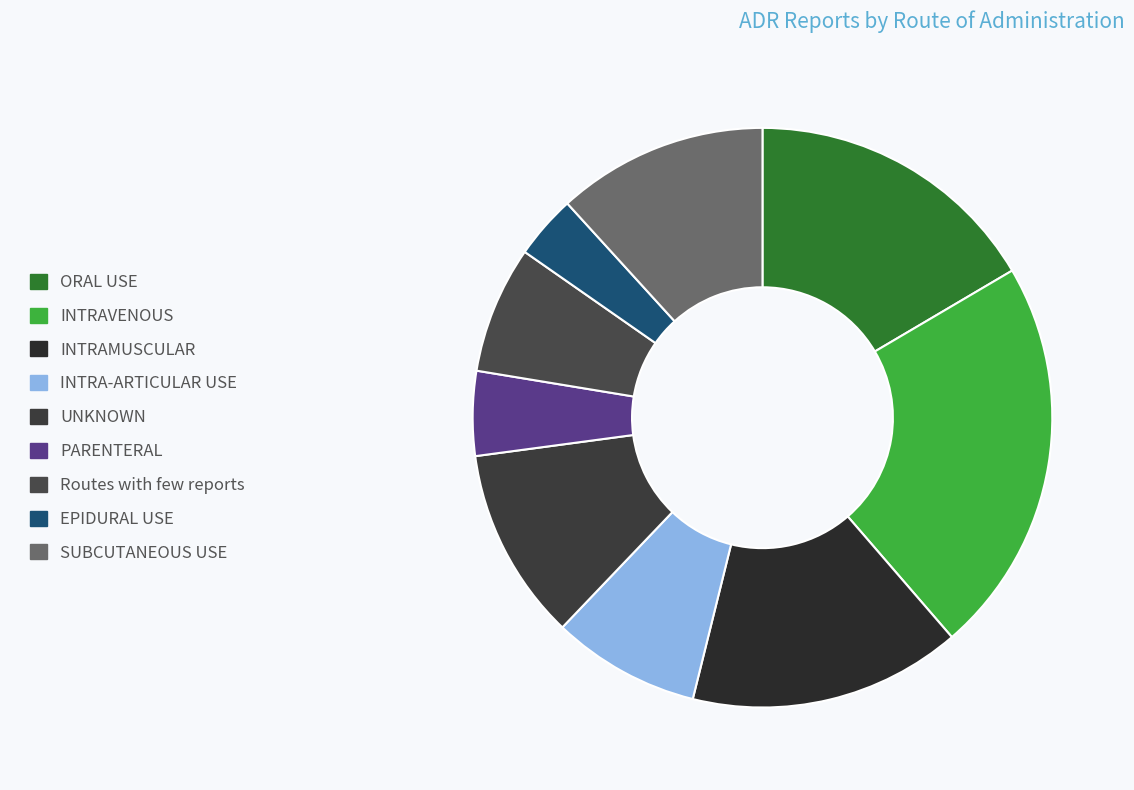

Which category has the smallest portion of the pie?

EPIDURAL USE